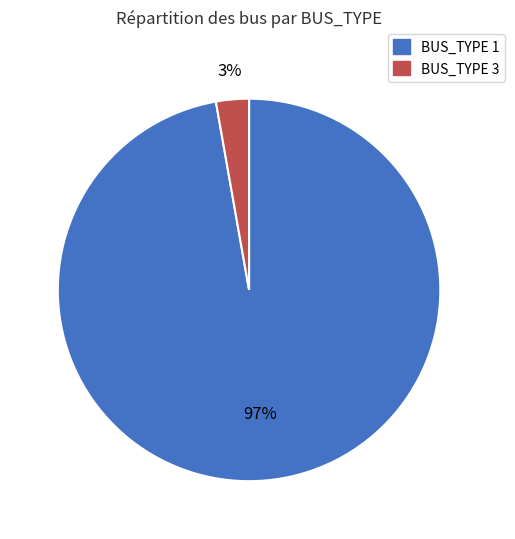

How many slices are in this pie chart?

2